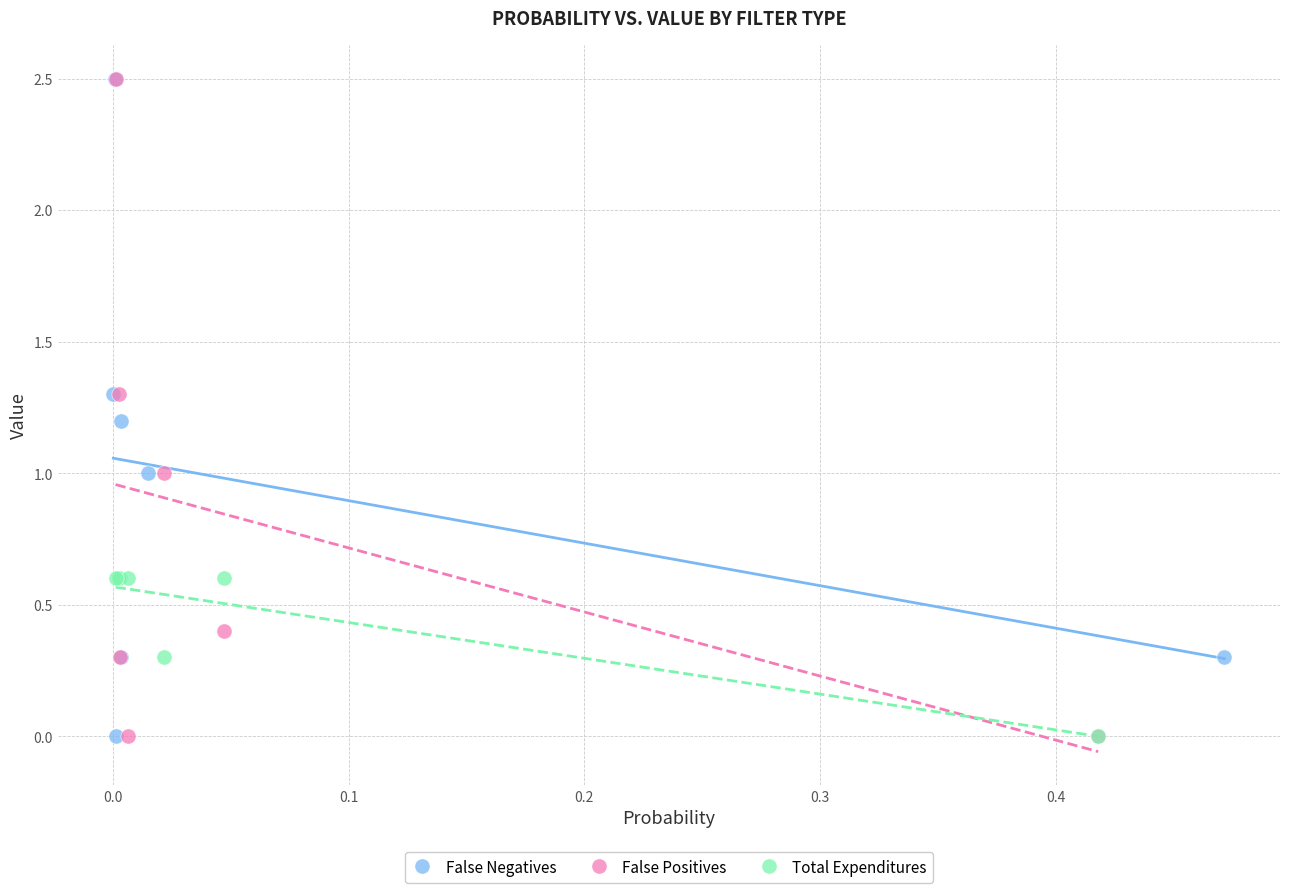

What are all the series names shown in the legend?

False Negatives, False Positives, Total Expenditures